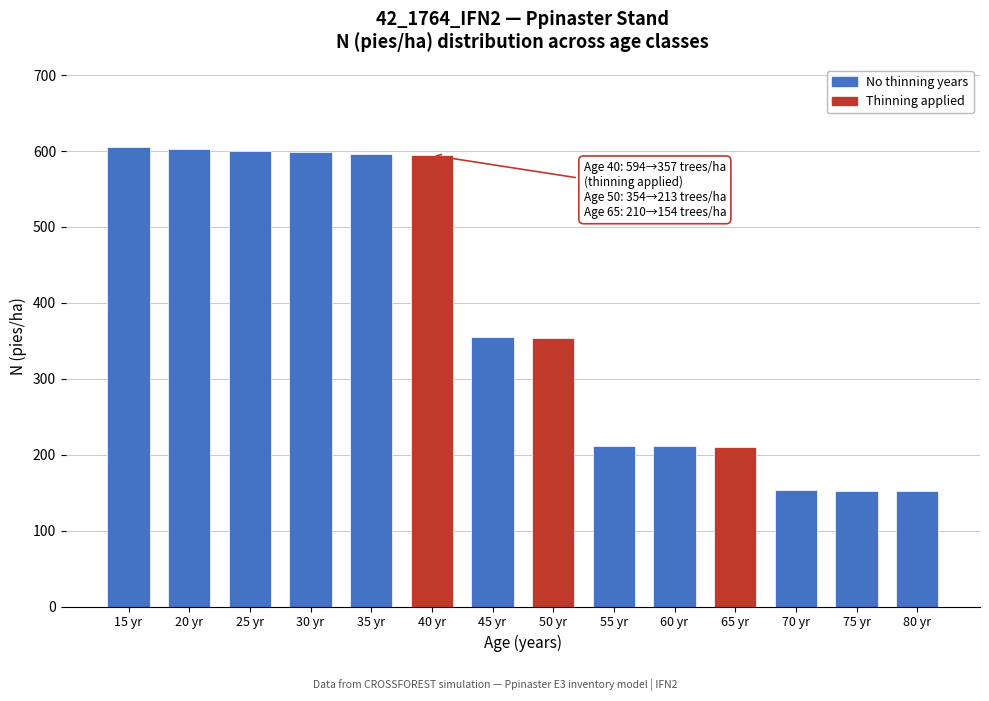

At which label is the value closest to 378?

45 yr